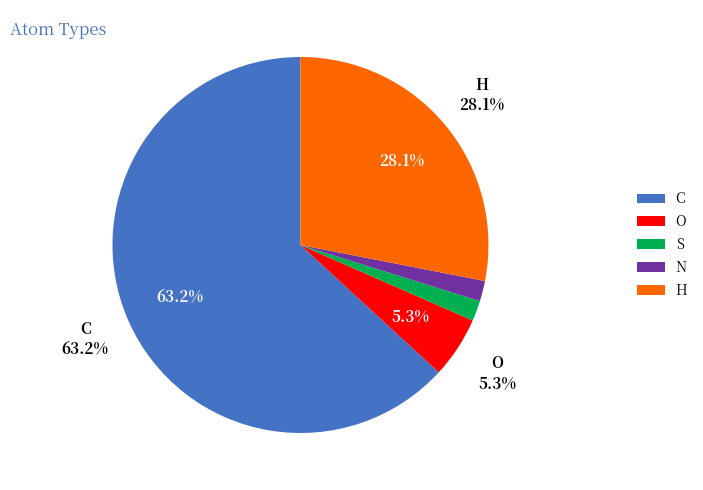

To the nearest percent, what is the difference between the largest and smallest slice percentages?

61%